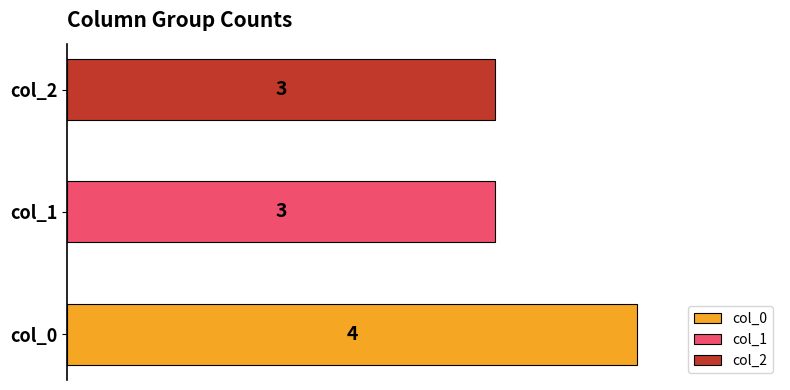

Is the value of 2 at 2 greater than the value of 1 at 8?

No